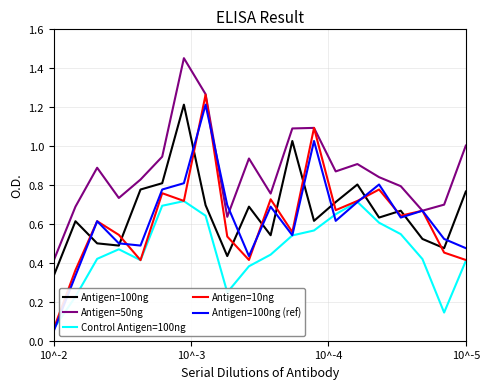

After their last crossing, which series has the higher values: Antigen=100ng (ref) or Antigen=50ng?

Antigen=50ng